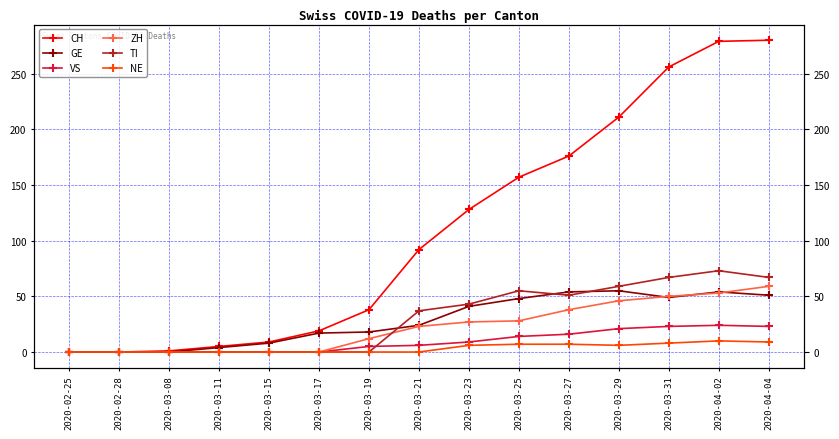

True or false: NE and CH cross at least once.

False